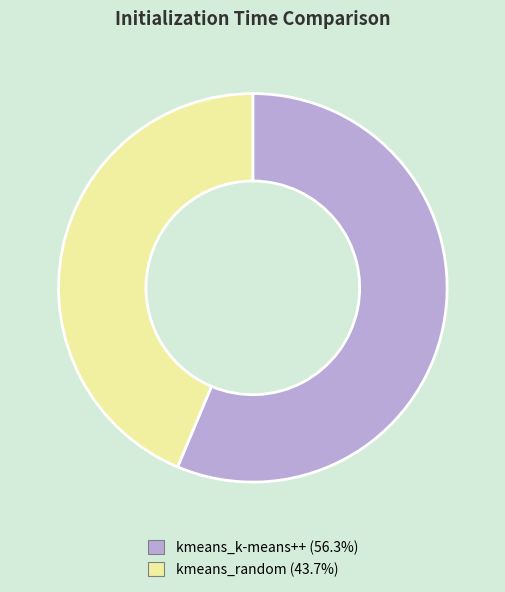

Does kmeans_random account for over 50% of the chart?

No